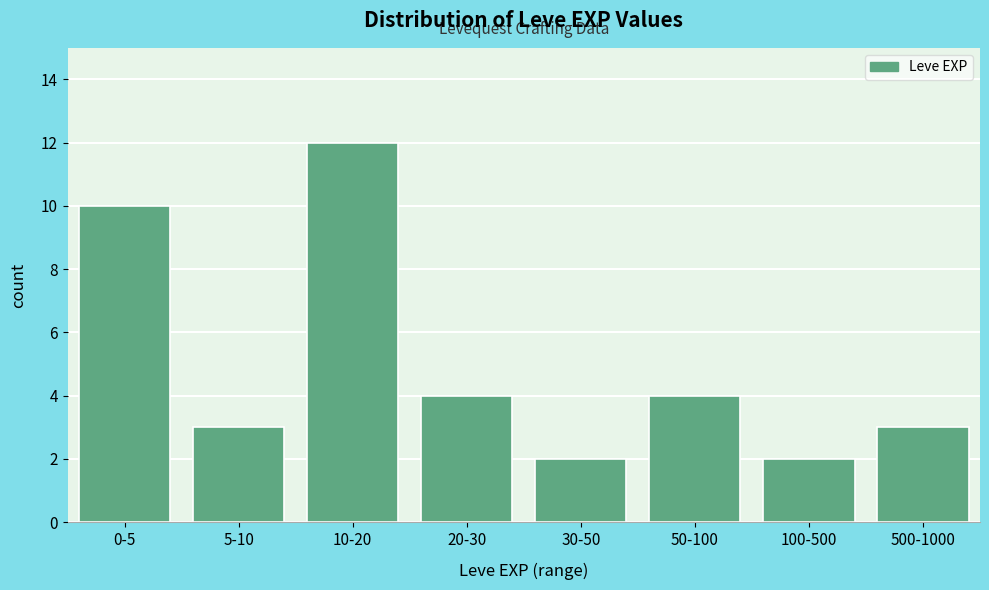

Reading left to right, extract all data points from this chart.

0-5=10	5-10=3	10-20=12	20-30=4	30-50=2	50-100=4	100-500=2	500-1000=3